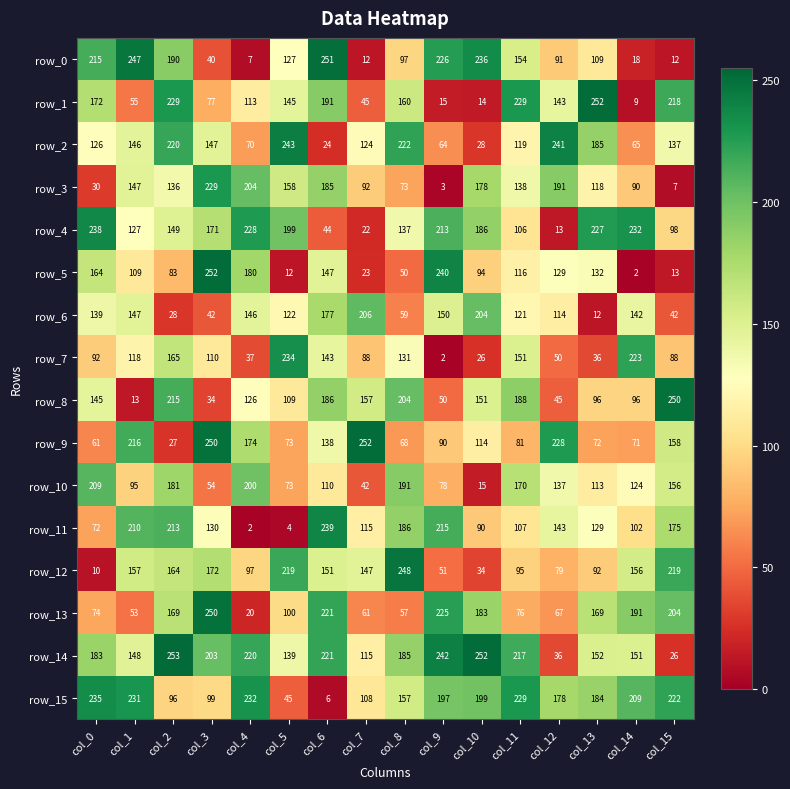

True or false: row_5 has a value of 13 at col_15.

True